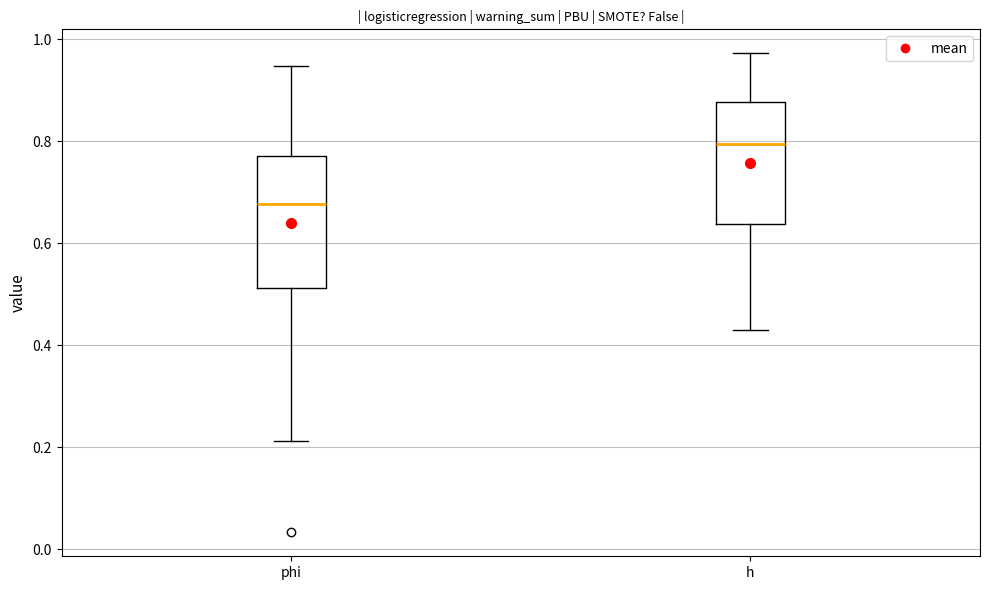

Reading left to right, read every box against the y-axis: the position of its median line, the range the box covers, and the ends of its whiskers. The values are not printed on the chart, so give them approximately, as read against the axis.

phi: median 0.68, box 0.52 to 0.78, whiskers 0.22 to 0.94
h: median 0.80, box 0.64 to 0.88, whiskers 0.42 to 0.98